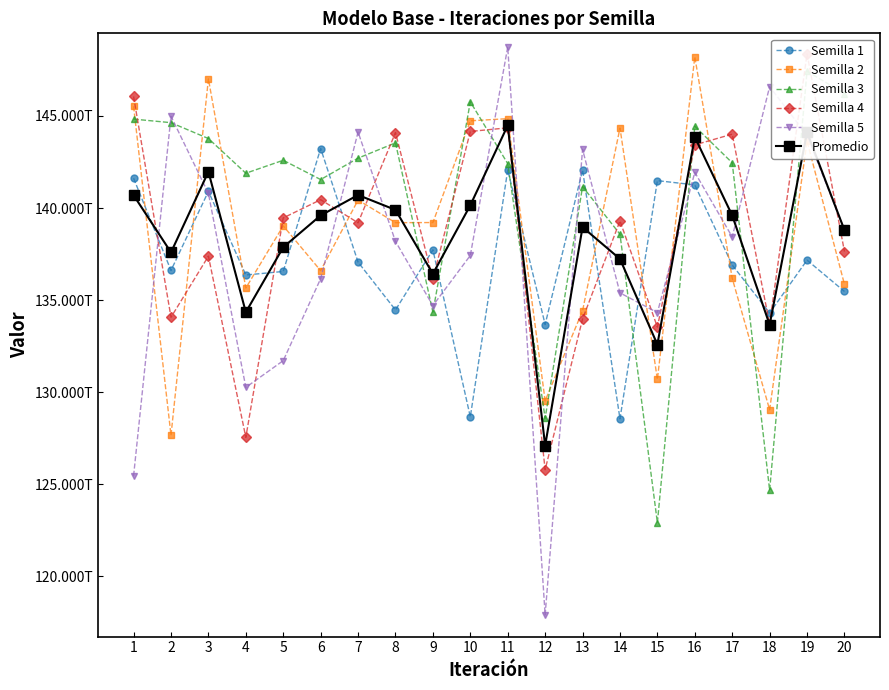

What is the sum of all Semilla 5 values?

2753053805597200